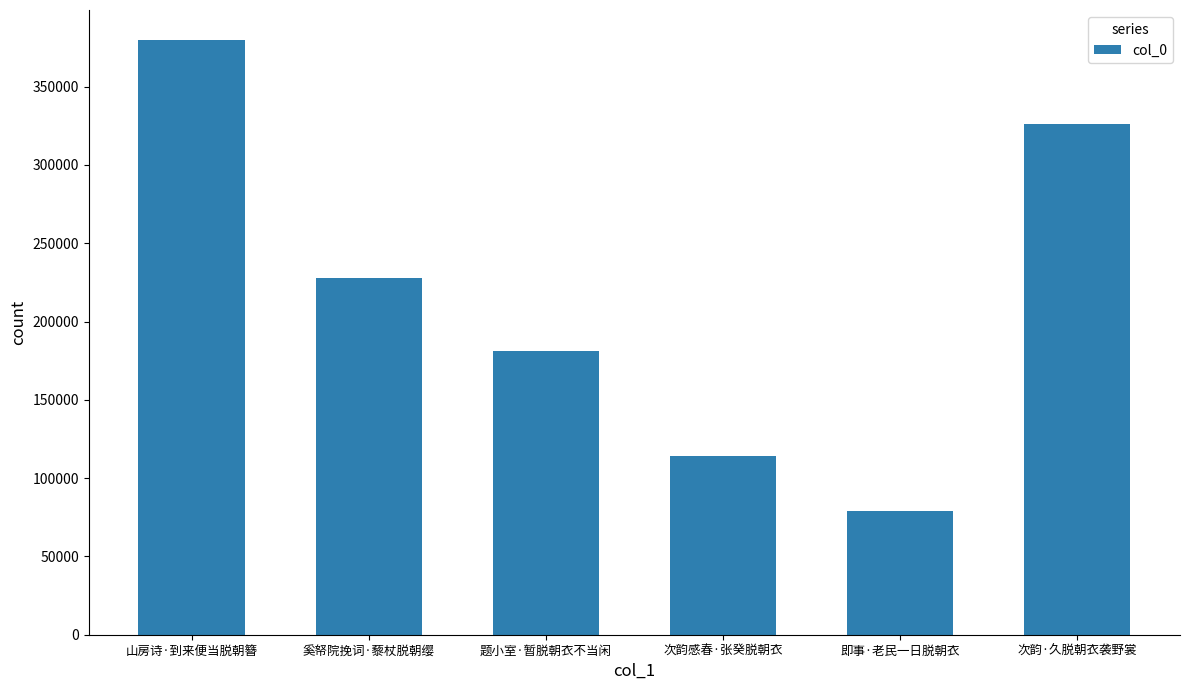

At which label does the data first exceed 228061?

山房诗·到来便当脱朝簪